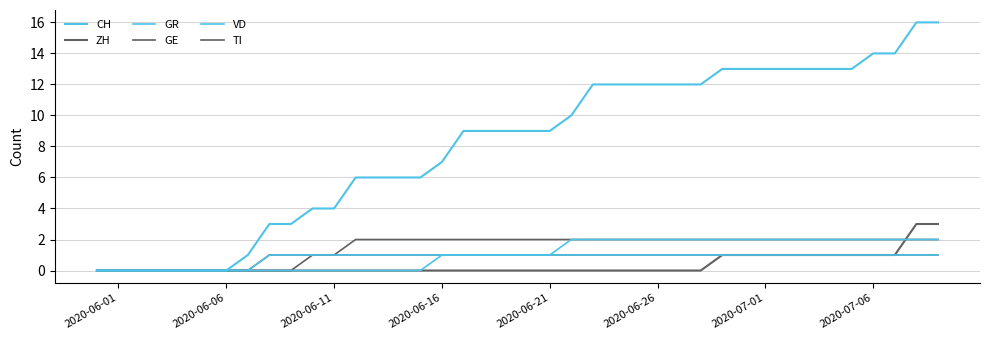

How many lines are shown in the chart?

6